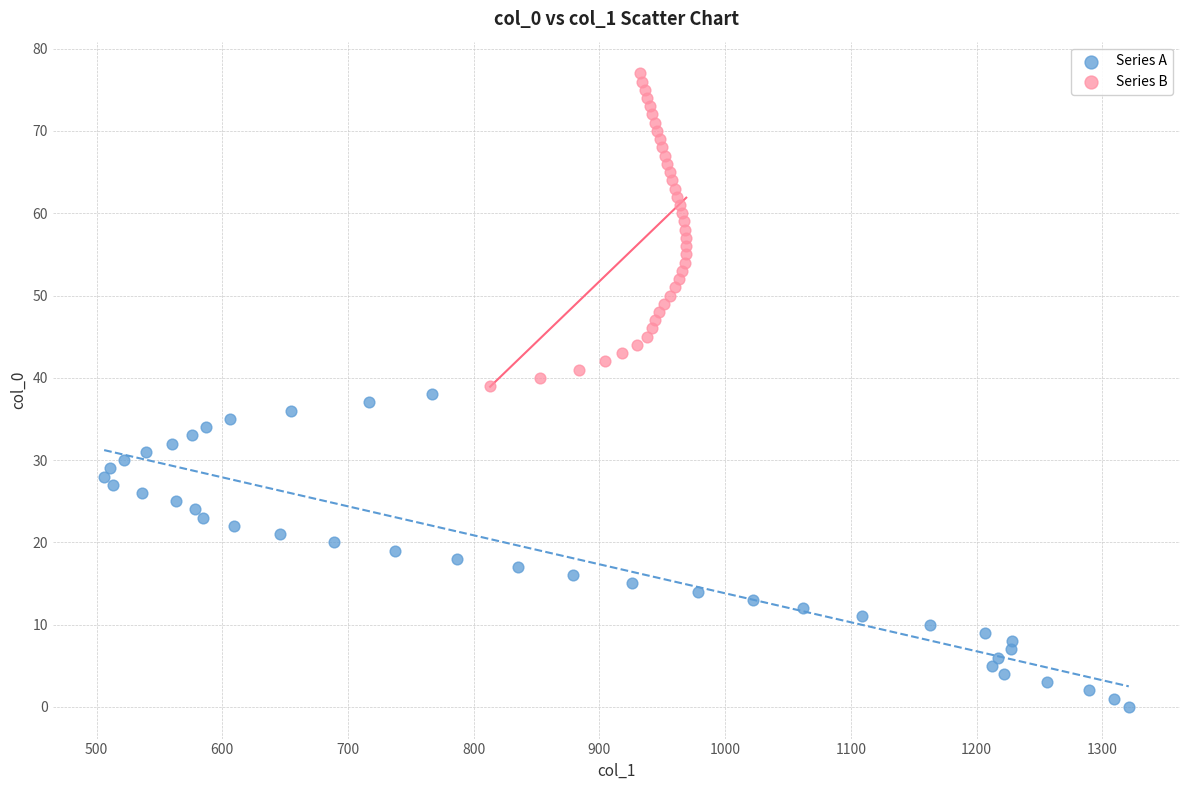

Which series reaches the minimum Y coordinate?

Series A